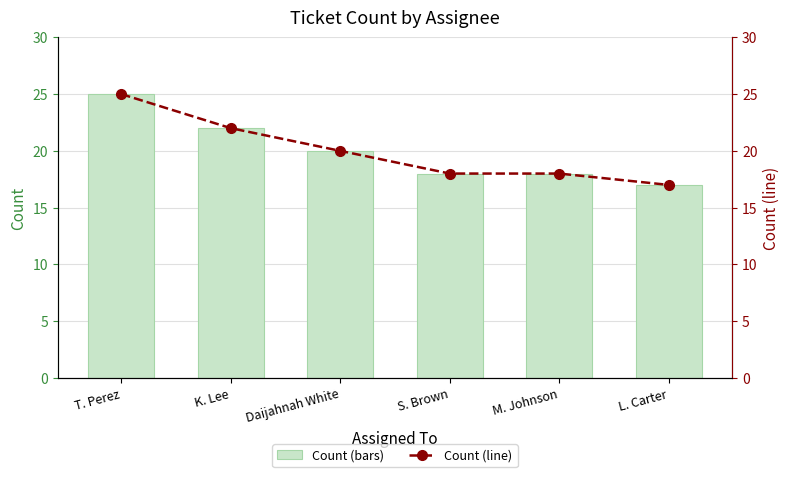

Between L. Carter and K. Lee, which is larger?

K. Lee